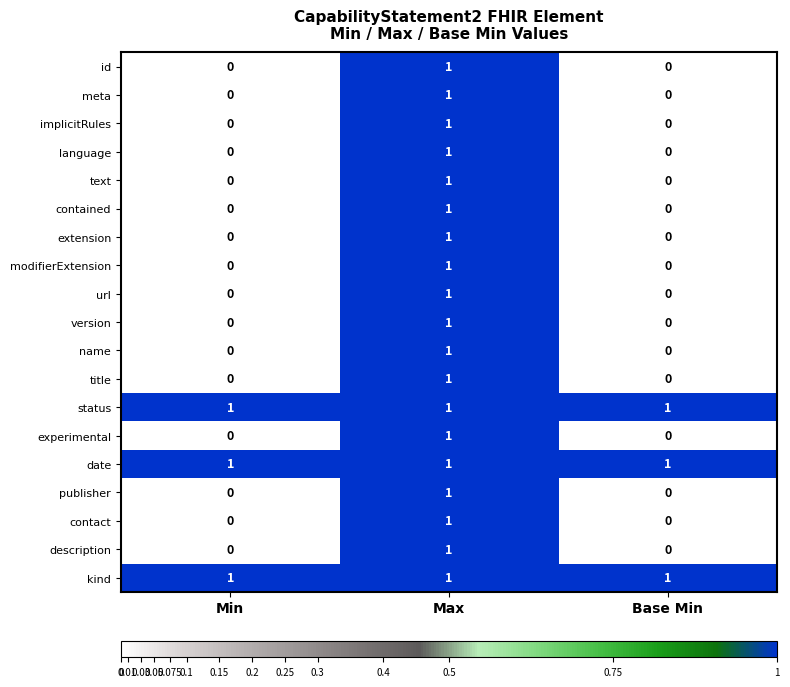

The kind series shows 1 at Base Min. True or false?

True